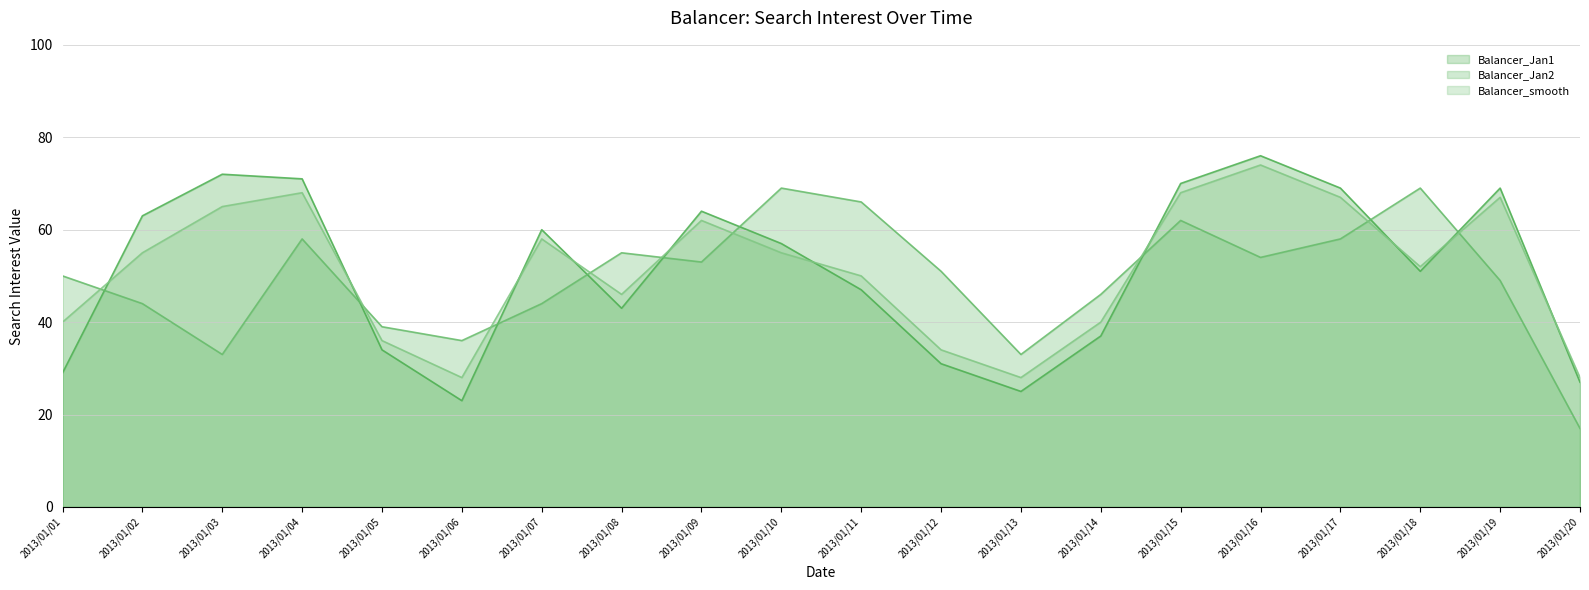

Between which two adjacent categories do Balancer_smooth_line and Balancer_Jan1_line first intersect?

2013/01/01 and 2013/01/02